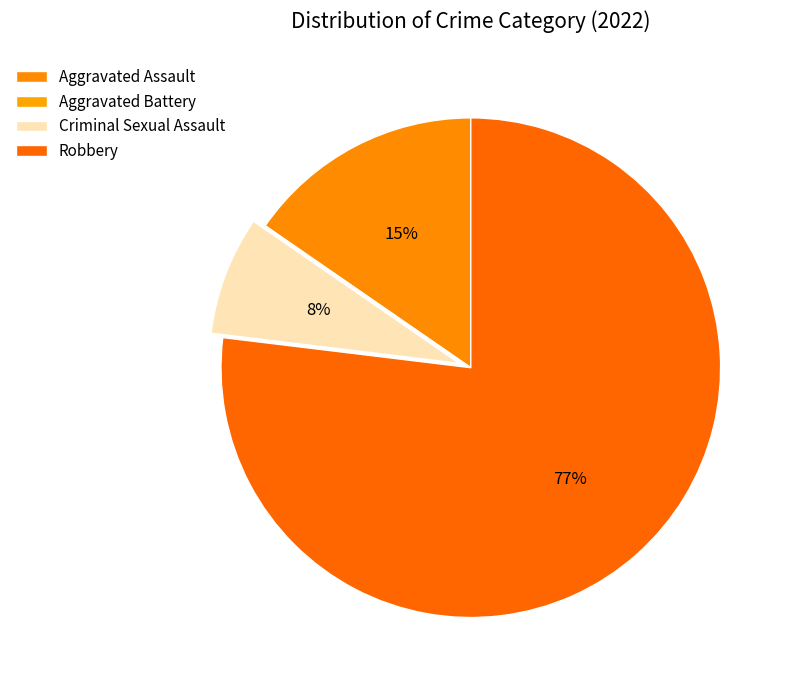

True or false: Robbery accounts for 77% of the total.

True